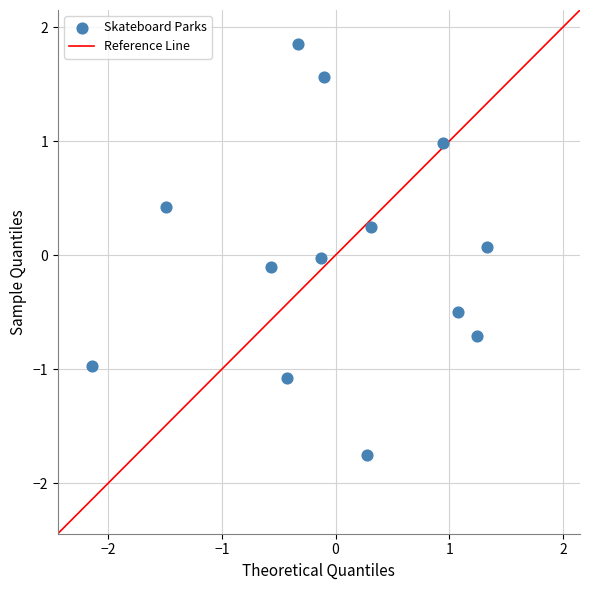

What is the range of Y values (max minus min)?

3.6